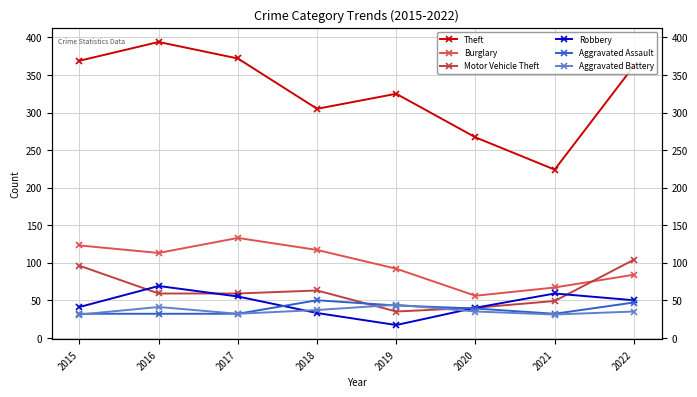

What is the greatest value displayed?

394